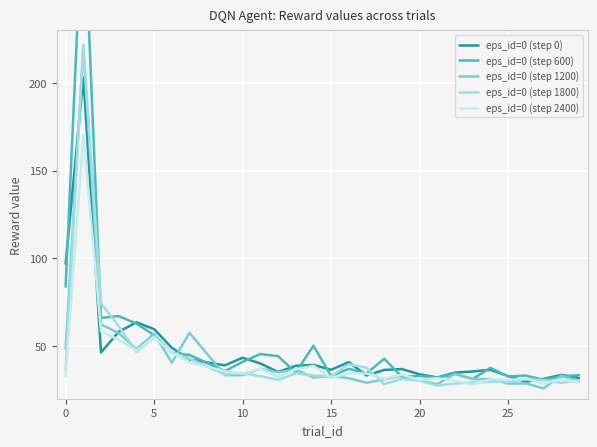

How many values in the eps_id=0 (step 0) series are below 36?

11